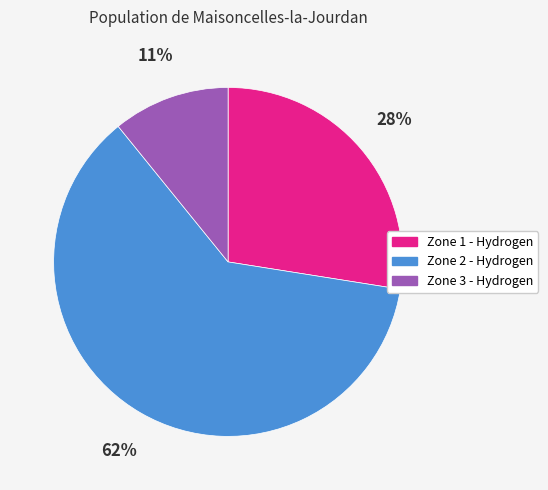

Combined, do Zone 2 - Hydrogen and Zone 3 - Hydrogen account for over 50%?

Yes